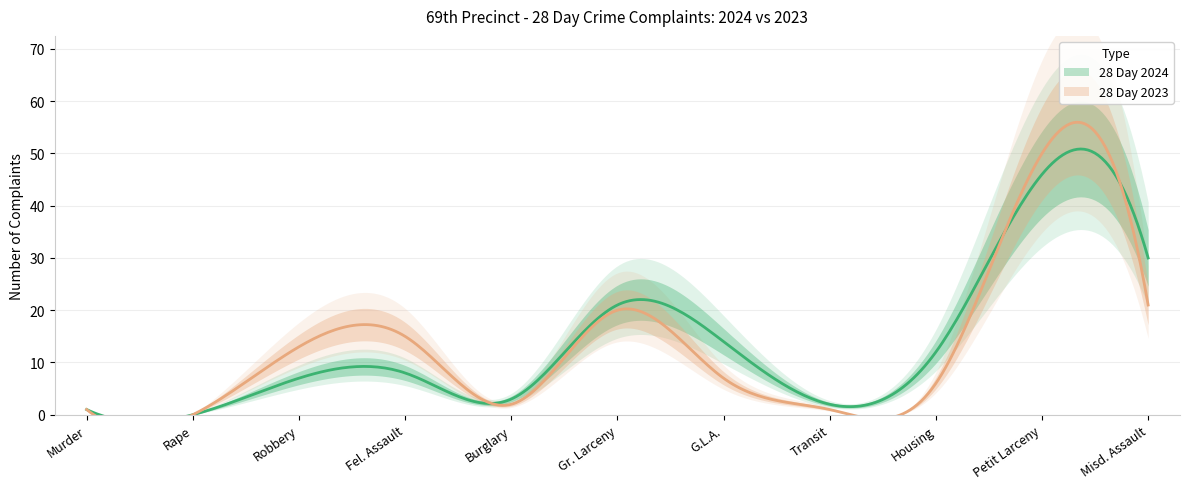

What are all the series names shown in the legend?

28 Day 2024, 28 Day 2023